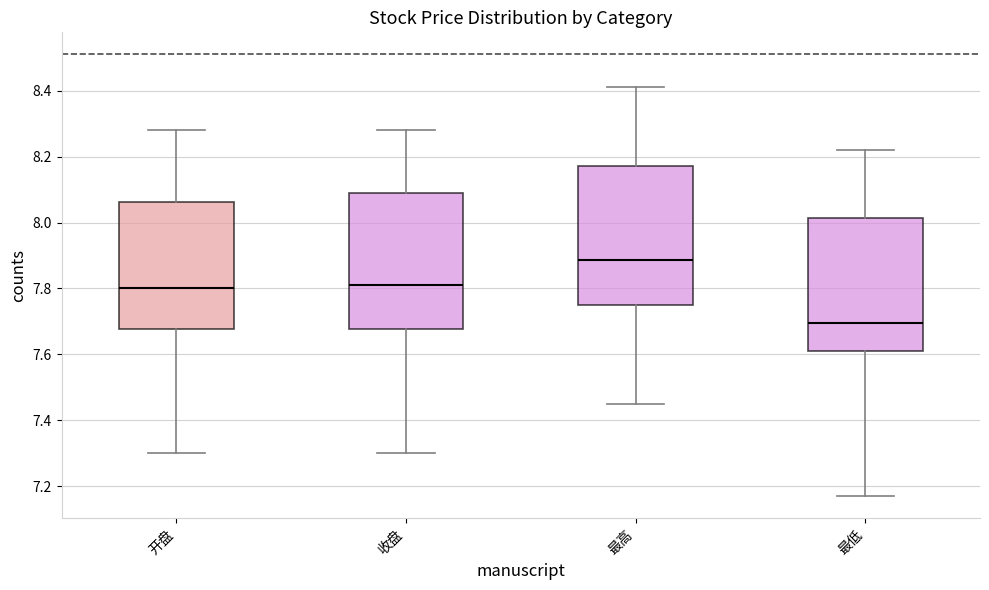

Reading left to right, read every box against the y-axis: the position of its median line, the range the box covers, and the ends of its whiskers. The values are not printed on the chart, so give them approximately, as read against the axis.

开盘: median 7.80, box 7.68 to 8.06, whiskers 7.30 to 8.28
收盘: median 7.82, box 7.68 to 8.10, whiskers 7.30 to 8.28
最高: median 7.88, box 7.76 to 8.18, whiskers 7.46 to 8.42
最低: median 7.70, box 7.62 to 8.02, whiskers 7.18 to 8.22